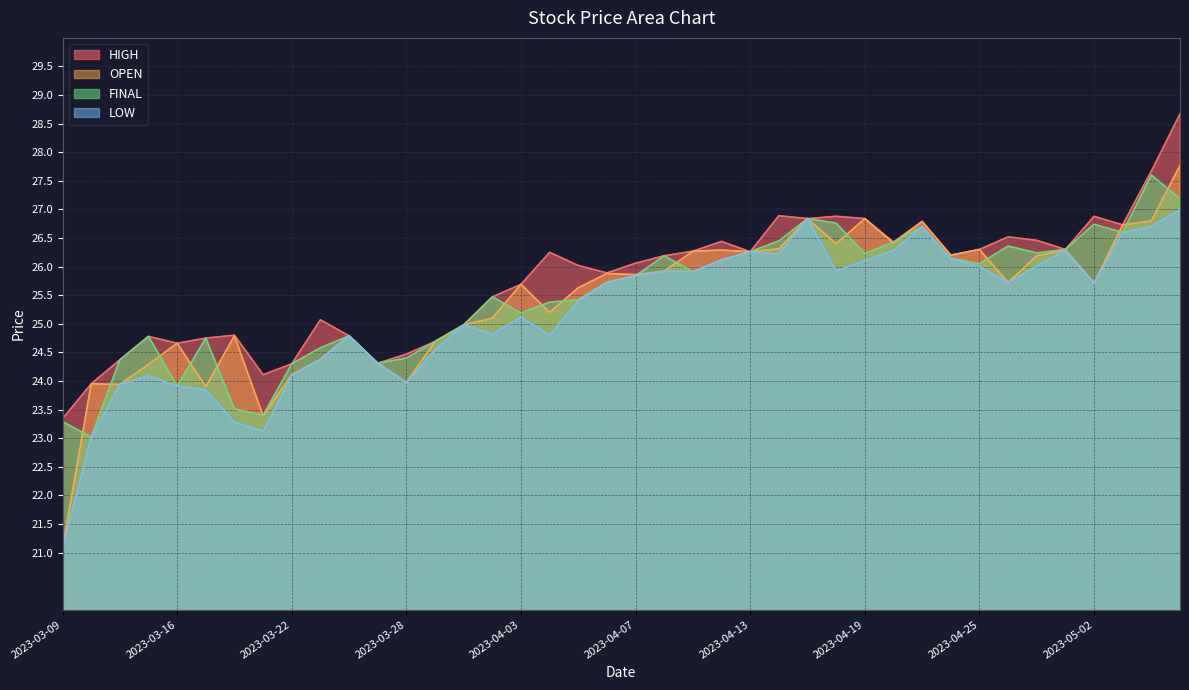

What is the label of the 12th point from the left?

2023-03-27